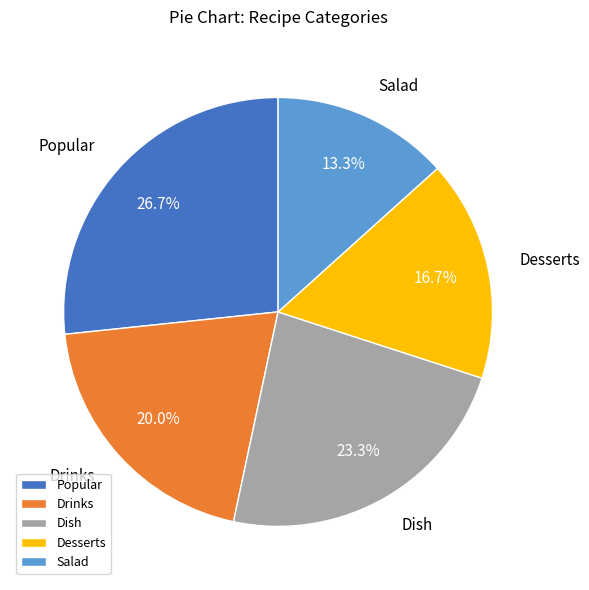

What percentage is the Salad slice, to the nearest percent?

13%